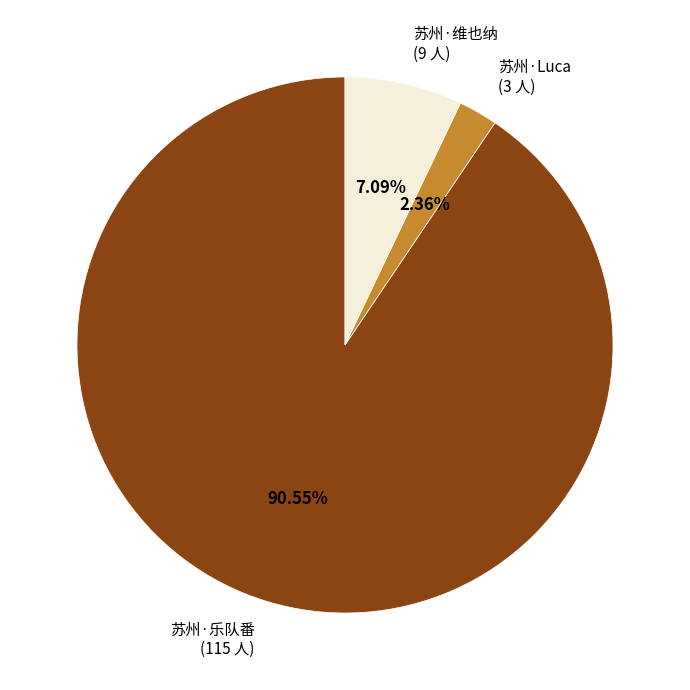

Is there a majority slice in this chart?

Yes